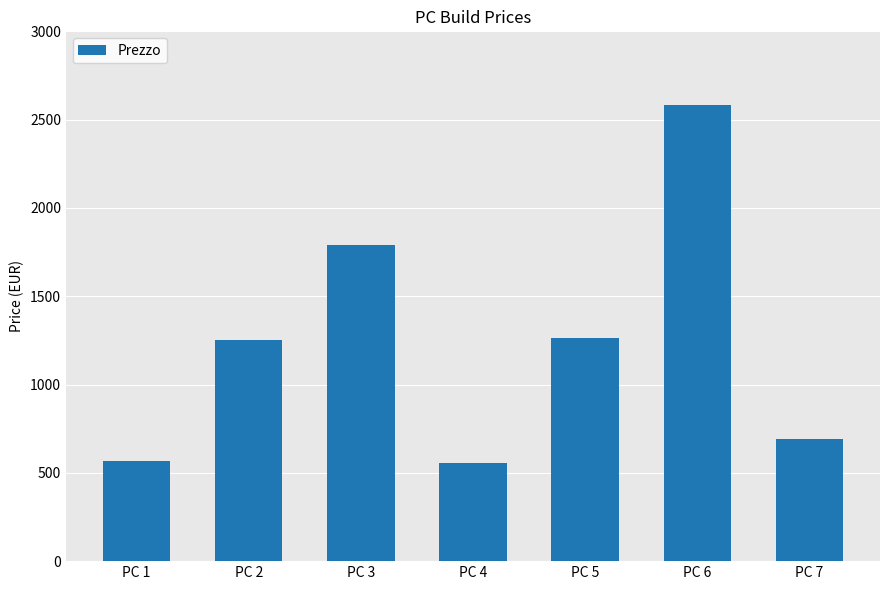

Read the value at PC 4.

553.4